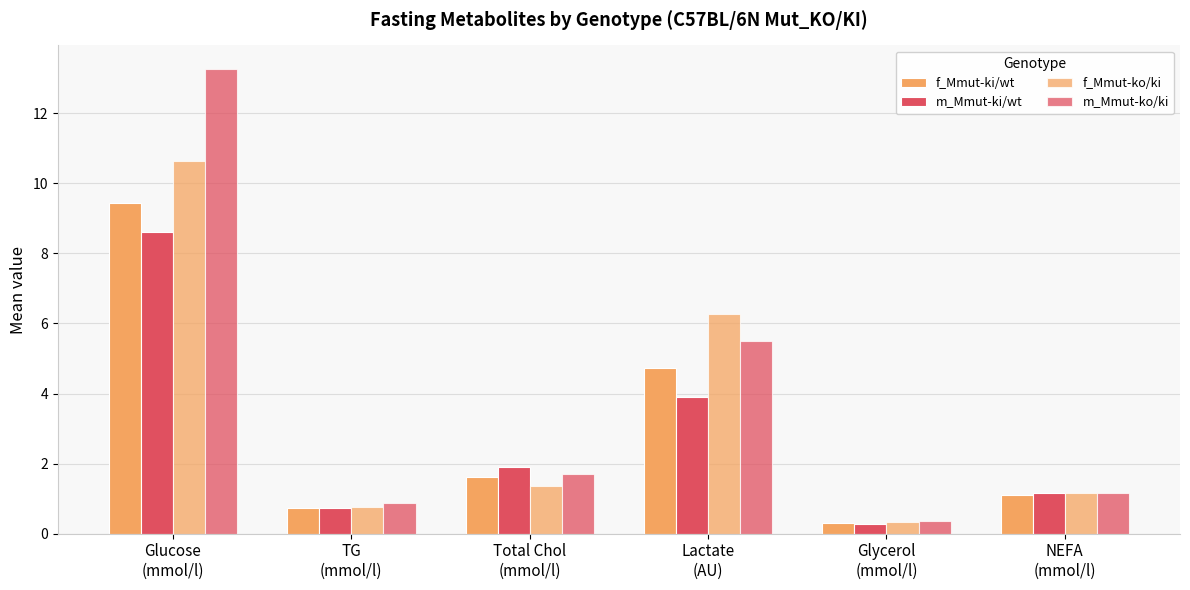

Which series has the widest spread of values?

m_Mmut-ko/ki